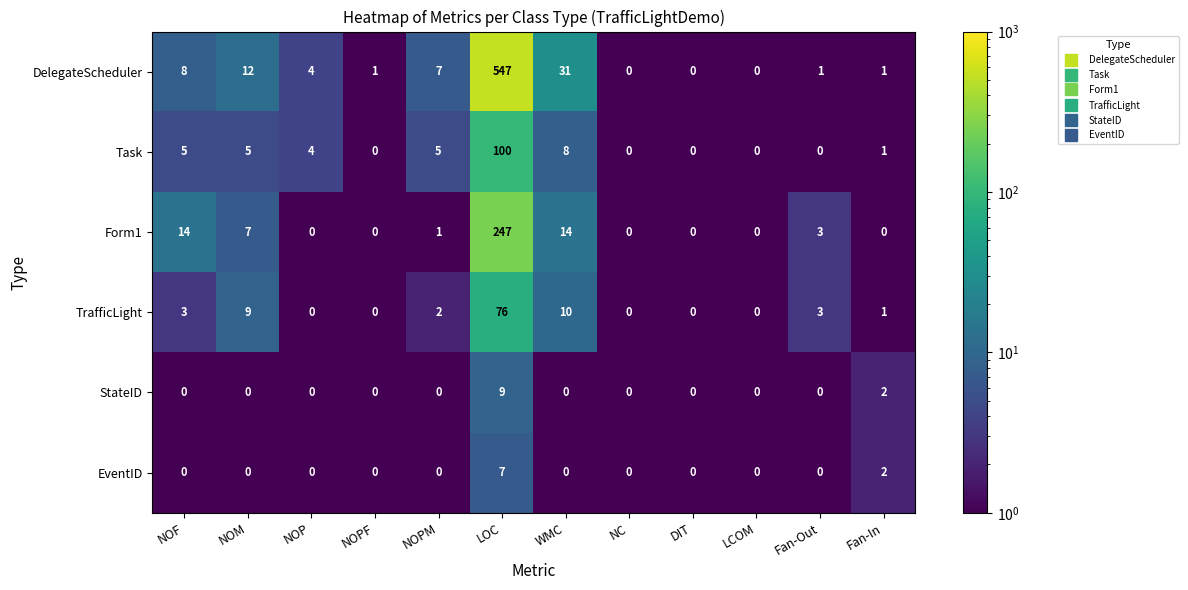

At which label is DelegateScheduler closest to 273?

WMC